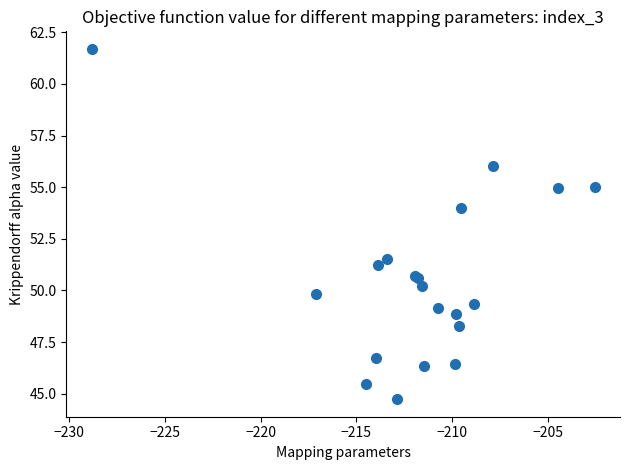

What Y value in the scatter plot is closest to 53?

54.0